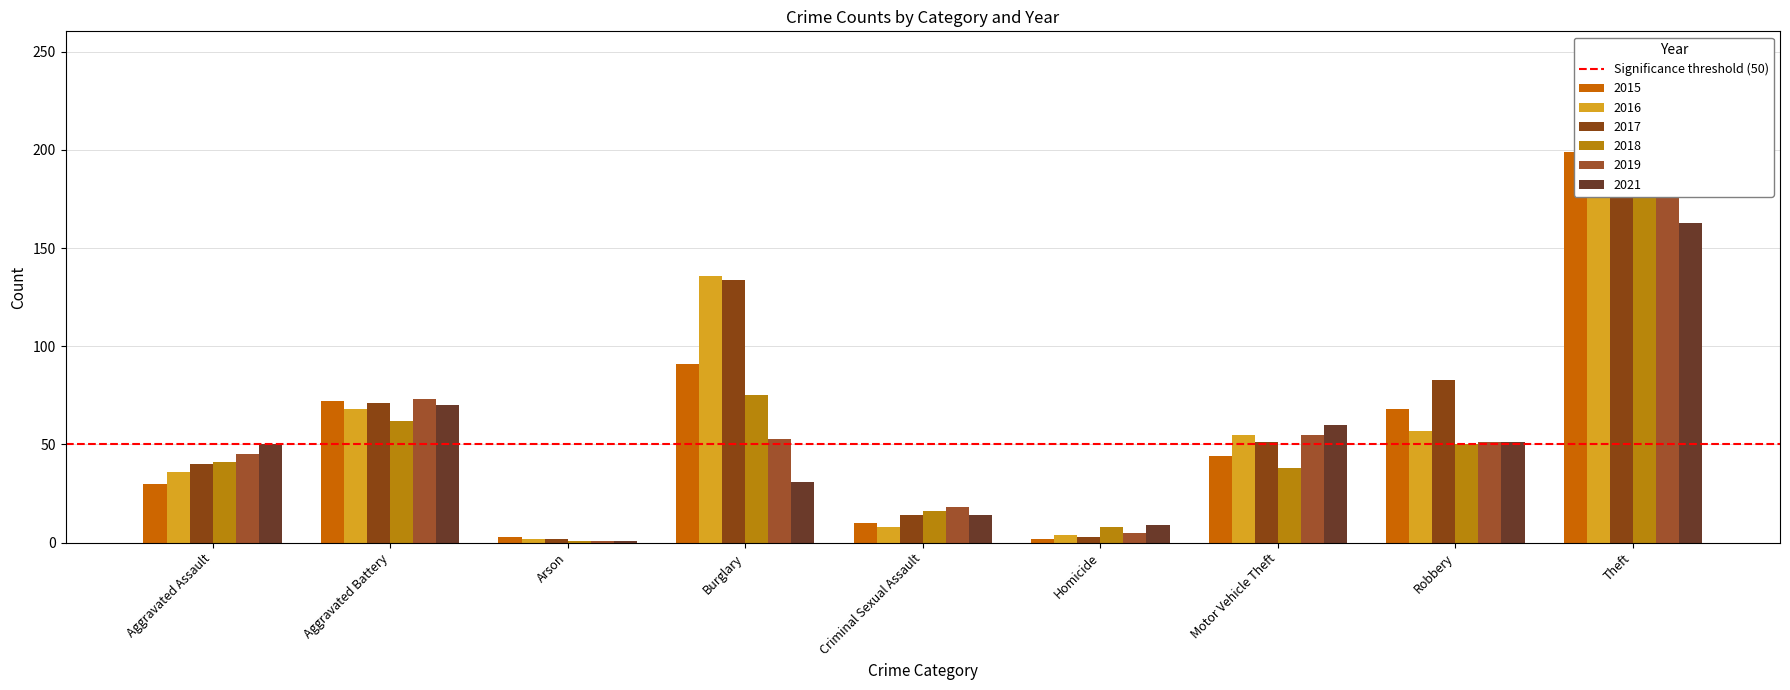

Is it true that 2018 equals 38 at Motor Vehicle Theft?

True